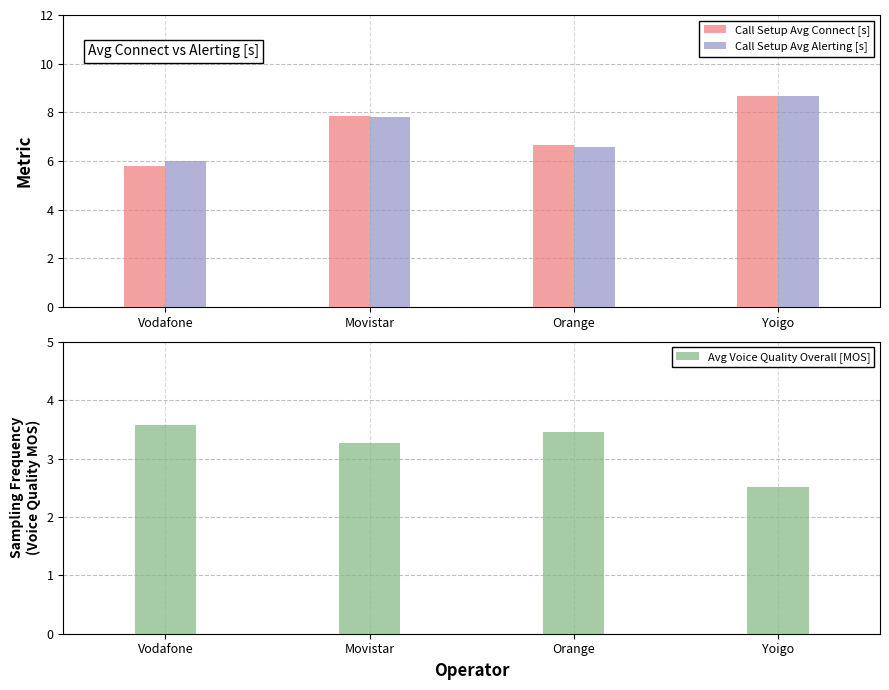

What is the difference between the second highest and second lowest values in the Call Setup Avg Alerting [s] series?

1.2